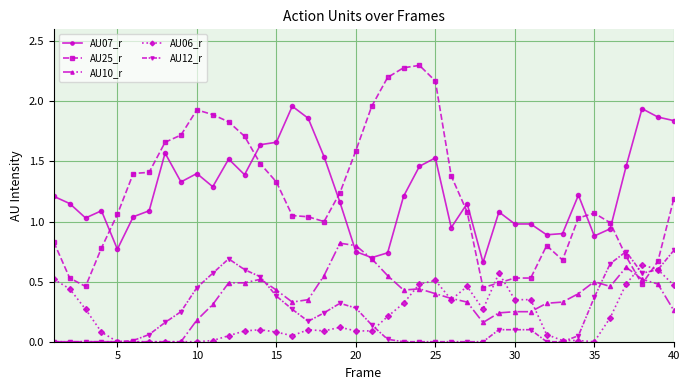

True or false: AU10_r has more than 2 interior local peaks.

True